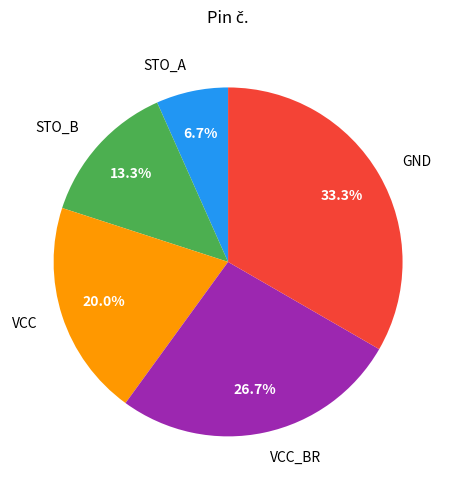

Does VCC_BR represent more than half of the total?

No